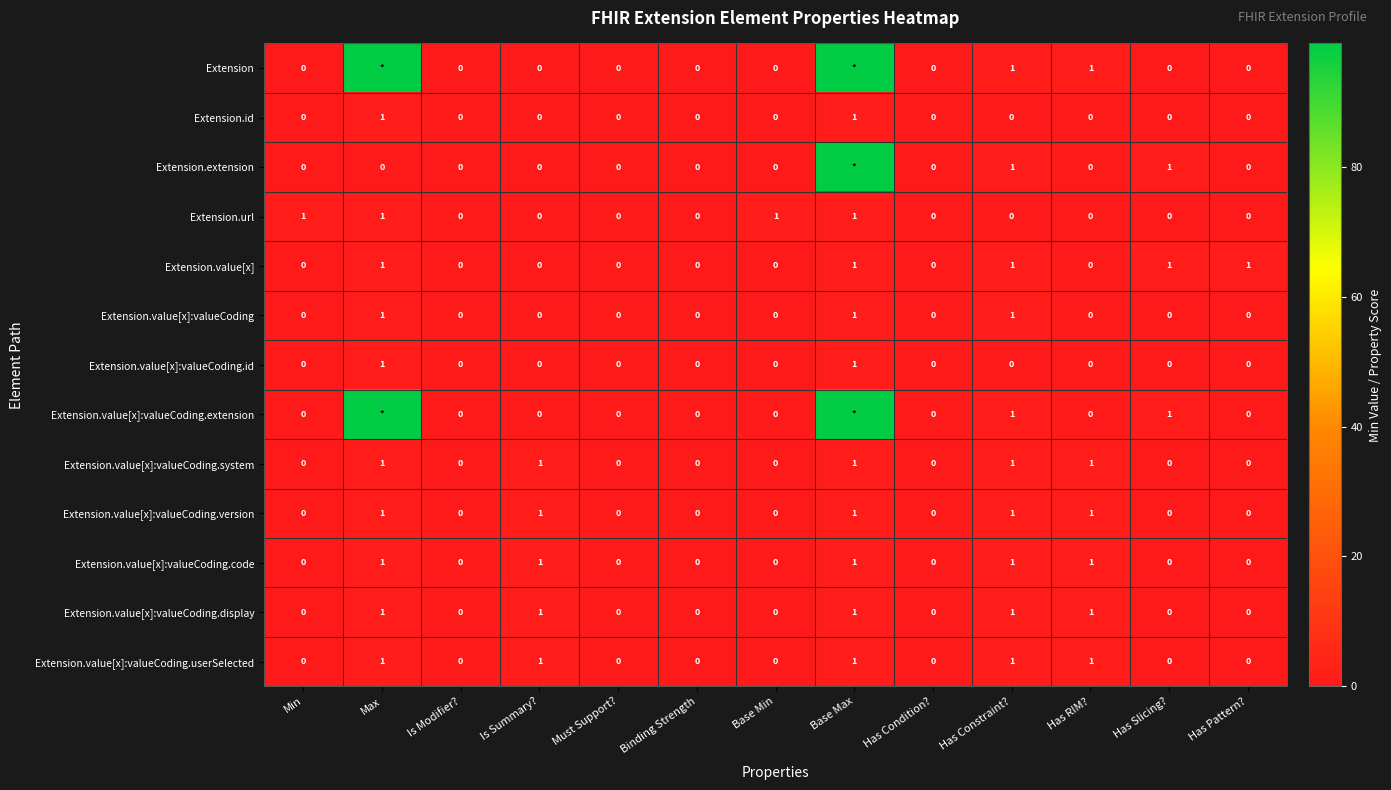

The Extension.value[x]:valueCoding.code series shows 1 at Base Max. True or false?

True